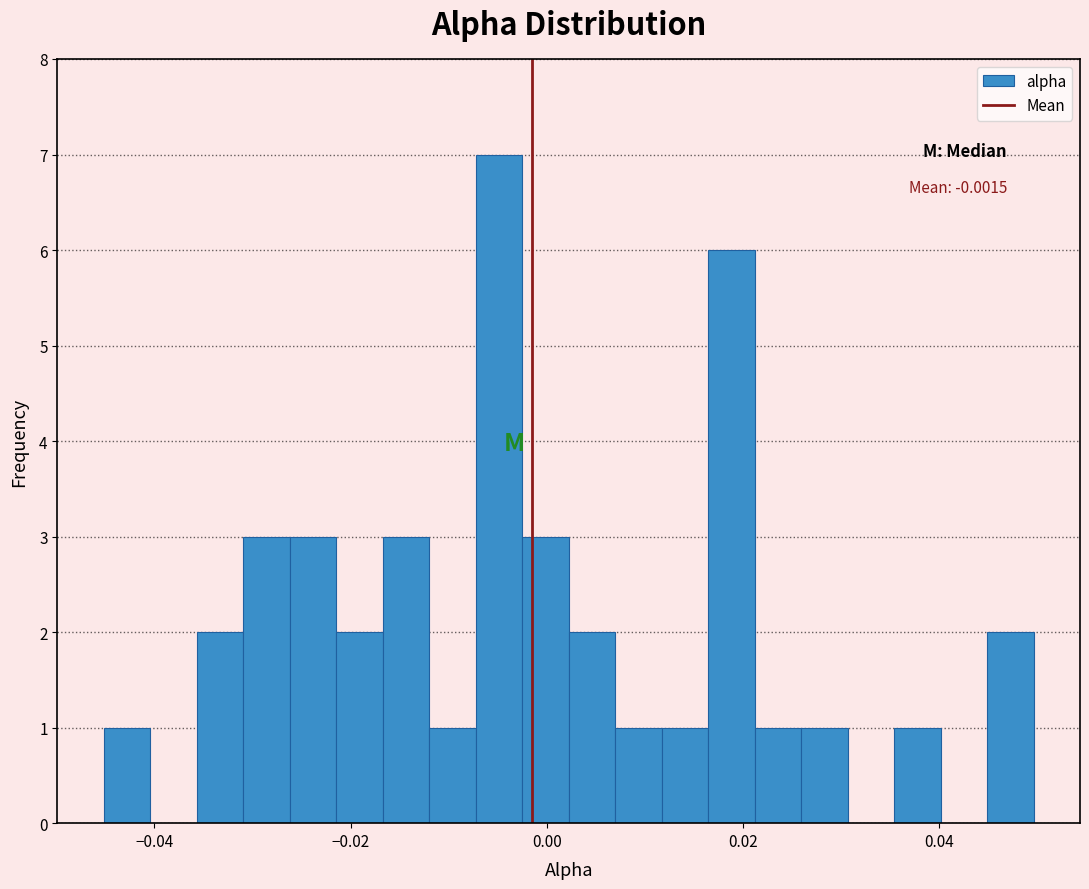

Read against the x-axis, roughly where is the centre of the tallest bar?

-0.004